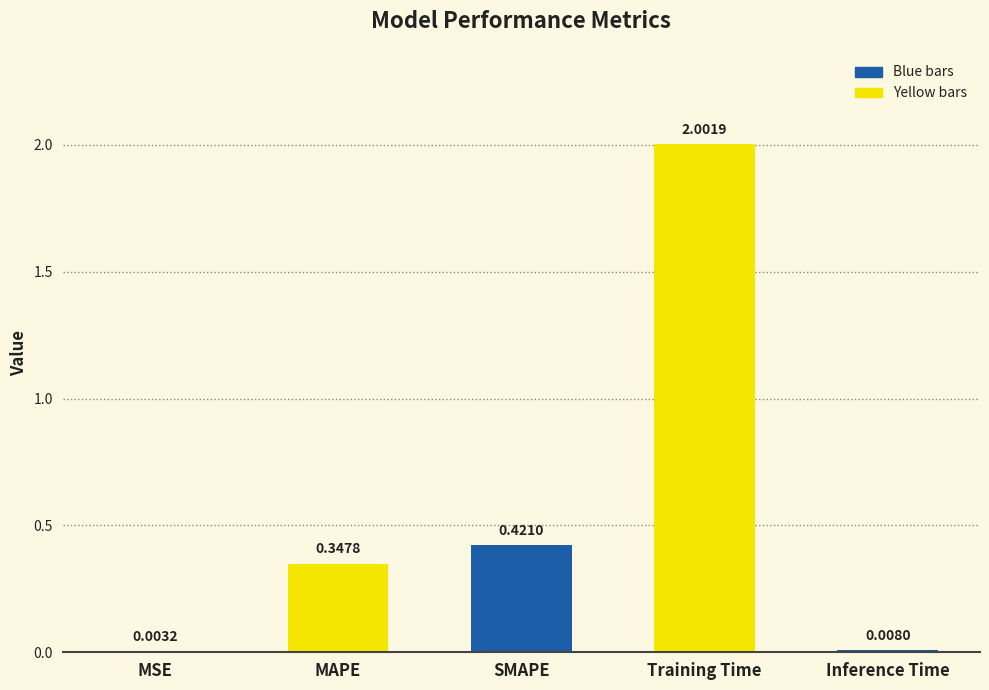

Between Training Time and MSE, which is larger?

Training Time